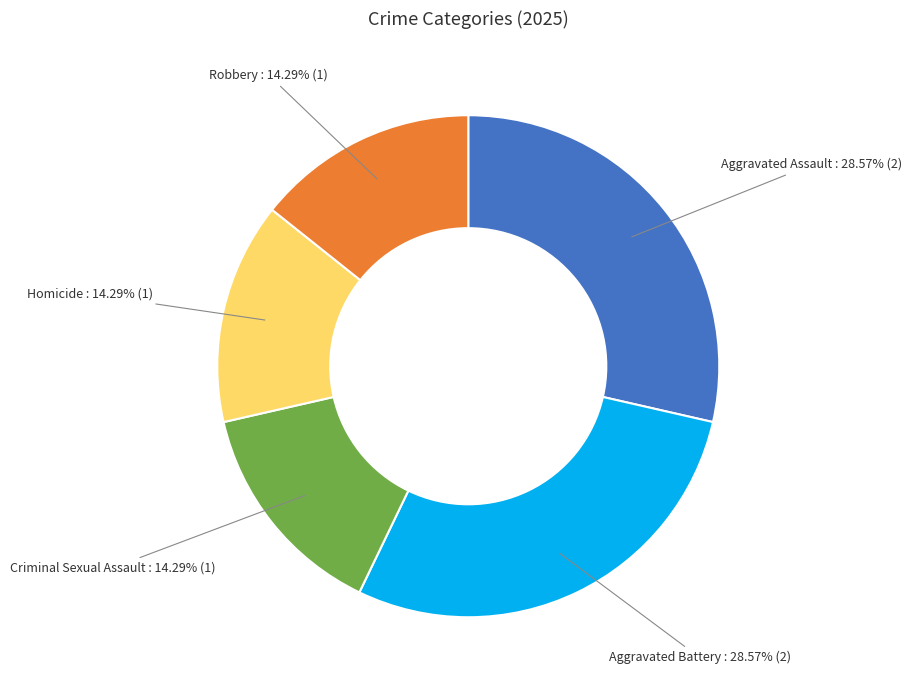

Is there a majority slice in this chart?

No